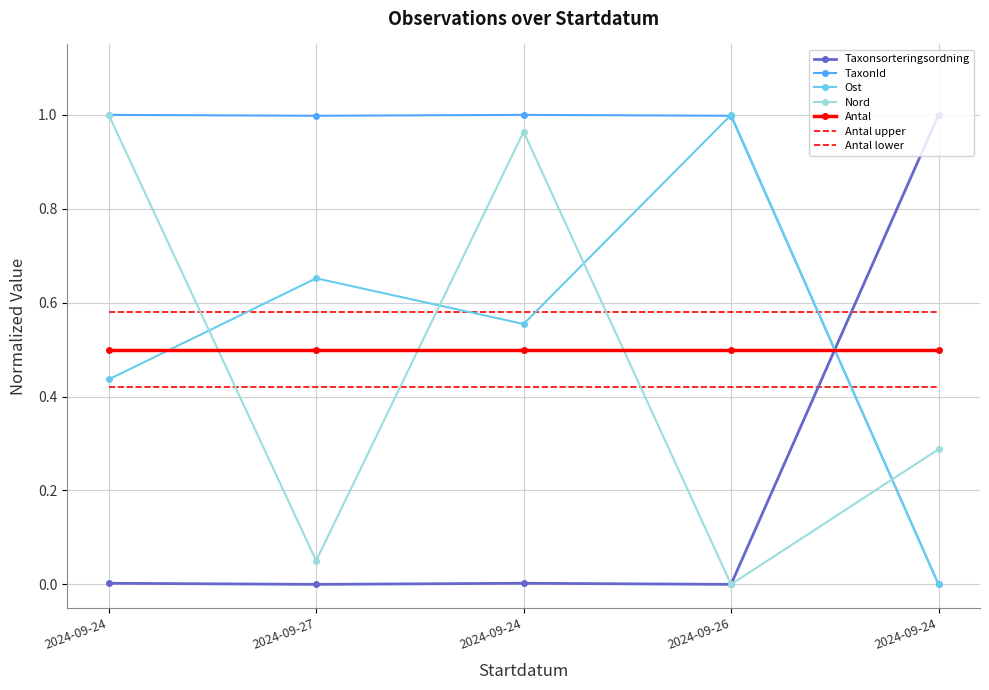

Which series has the largest total across all categories?

TaxonId